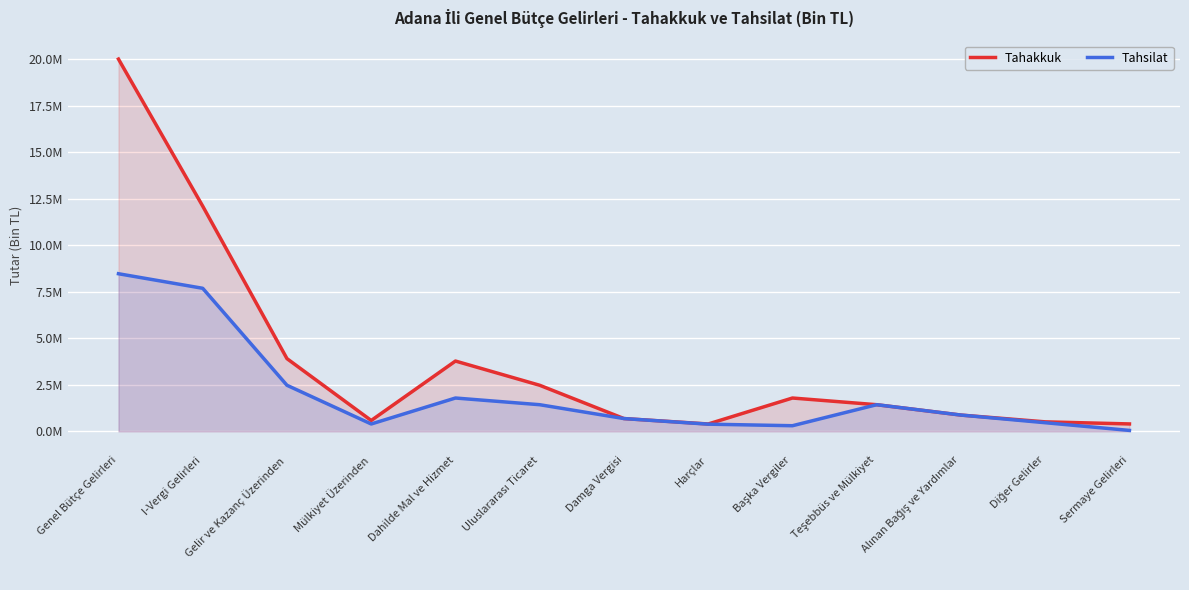

True or false: Tahakkuk and Tahsilat intersect in this chart.

False